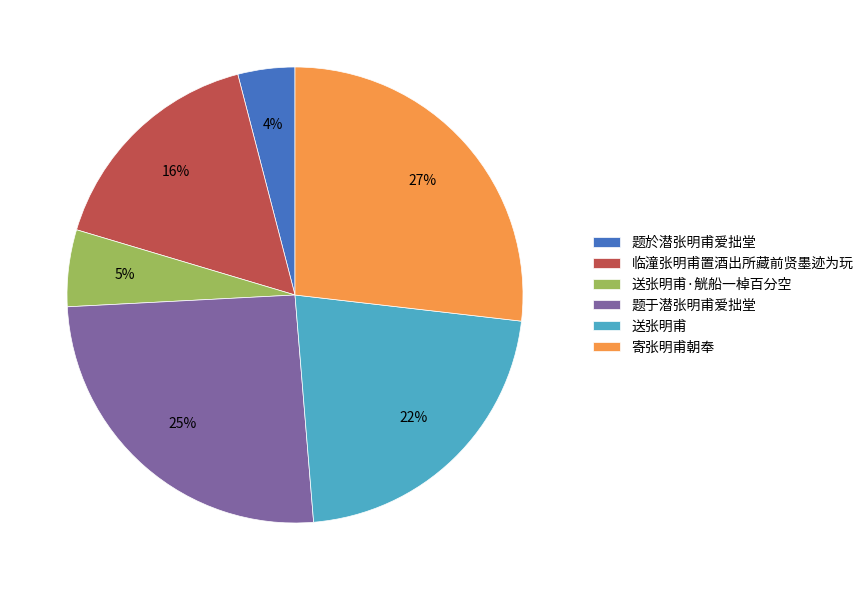

Is the sum of 题于潜张明甫爱拙堂 and 送张明甫·觥船一棹百分空 greater than half?

No